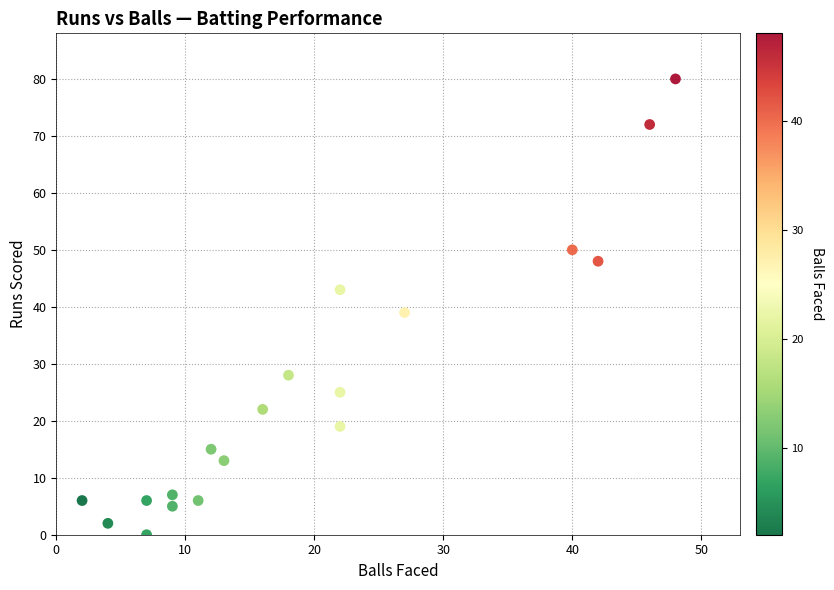

What is the range of X values (max minus min)?

46